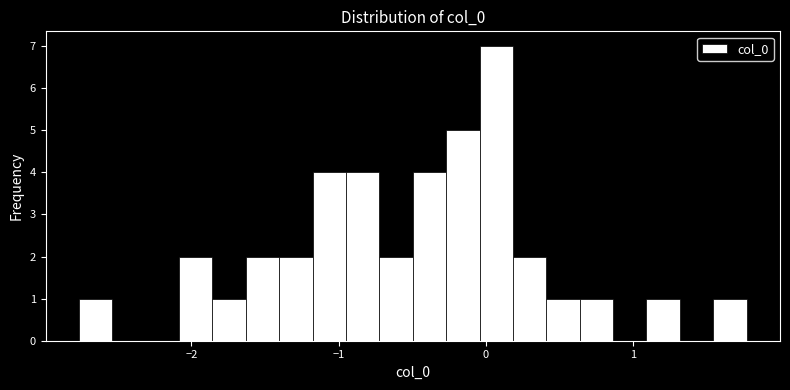

Around what value on the x-axis is the tallest bar? Give the approximate position of its centre, as read against the axis.

0.1